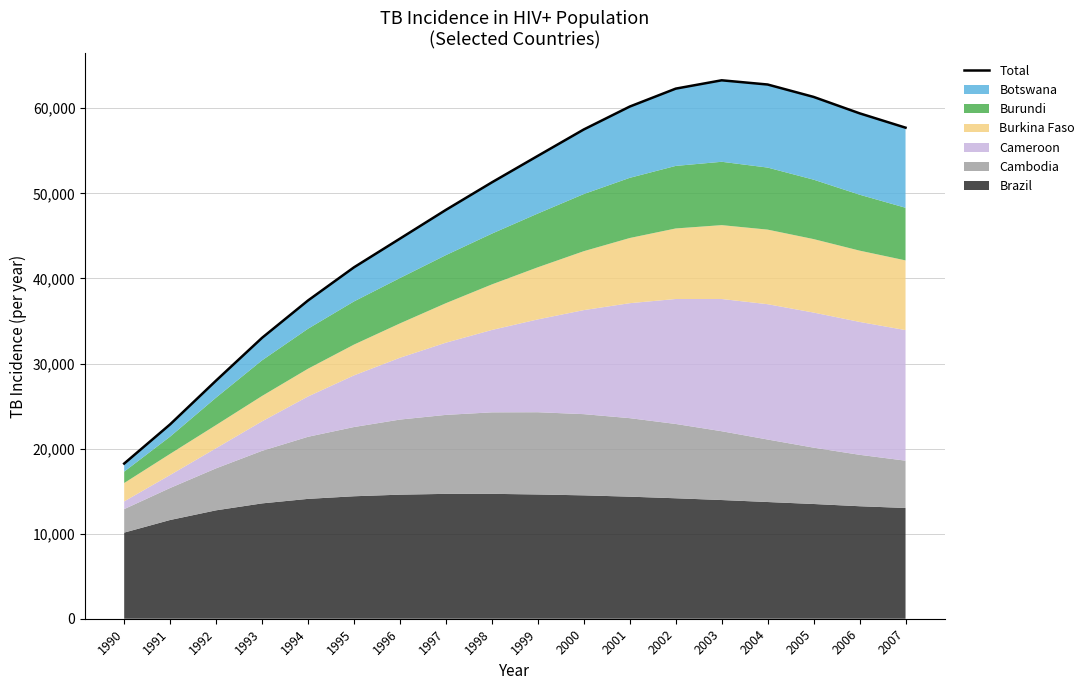

Reading left to right, list all the values displayed in this chart.

18240	22852	27997	33022	37411	41308	44679	48059	51293	54410	57511	60203	62310	63290	62794	61337	59409	57722